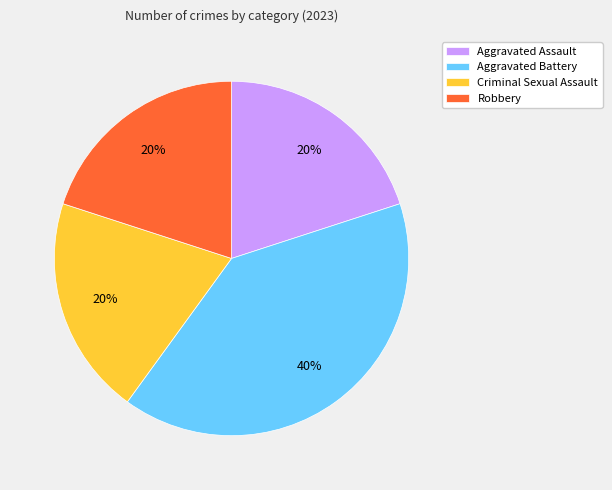

Do Robbery and Aggravated Battery together represent more than half of the pie?

Yes